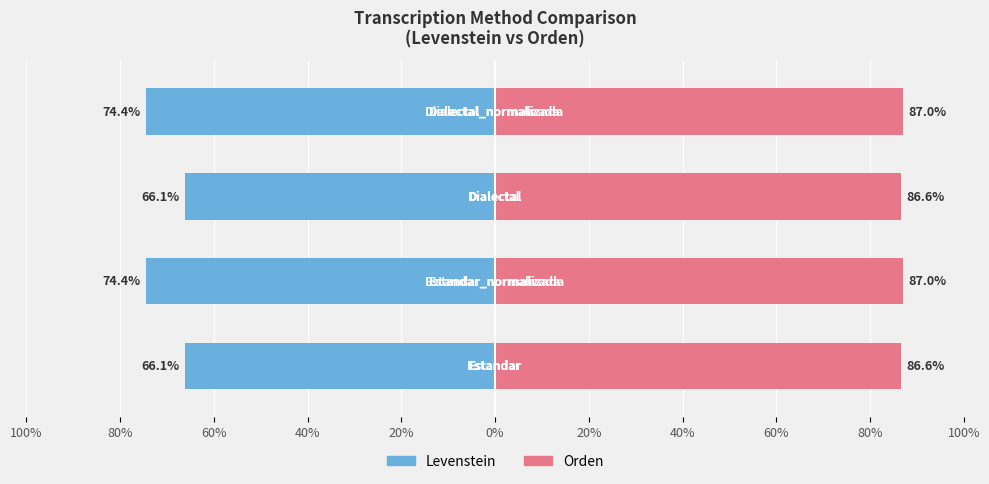

What is the difference between the second highest and minimum values in the Levenstein series?

8.3